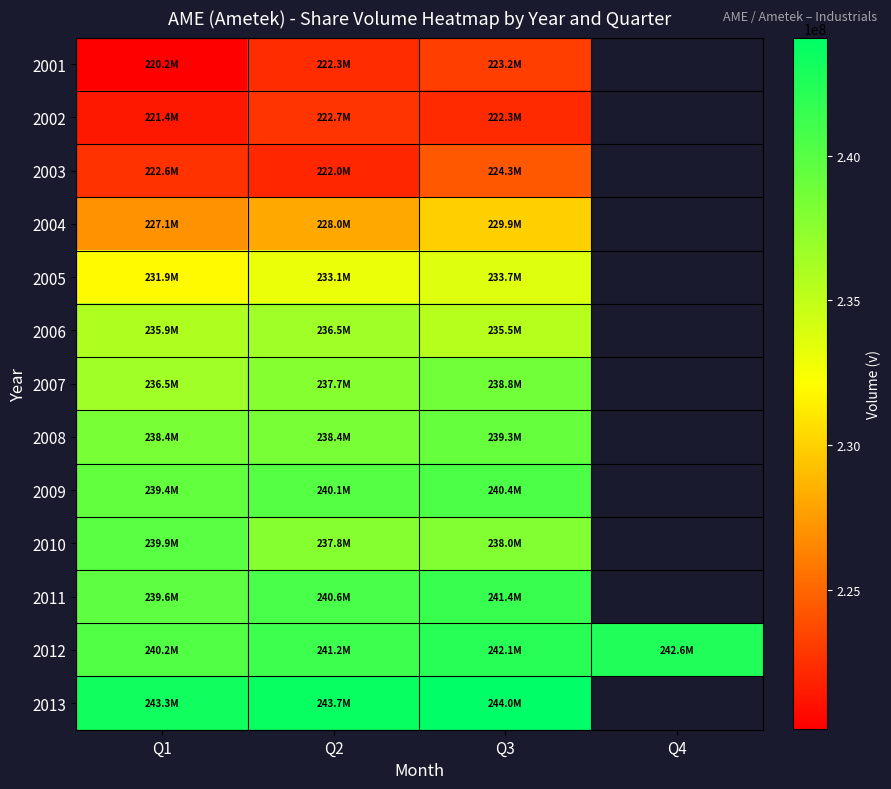

Which series has the largest range (max minus min)?

2001